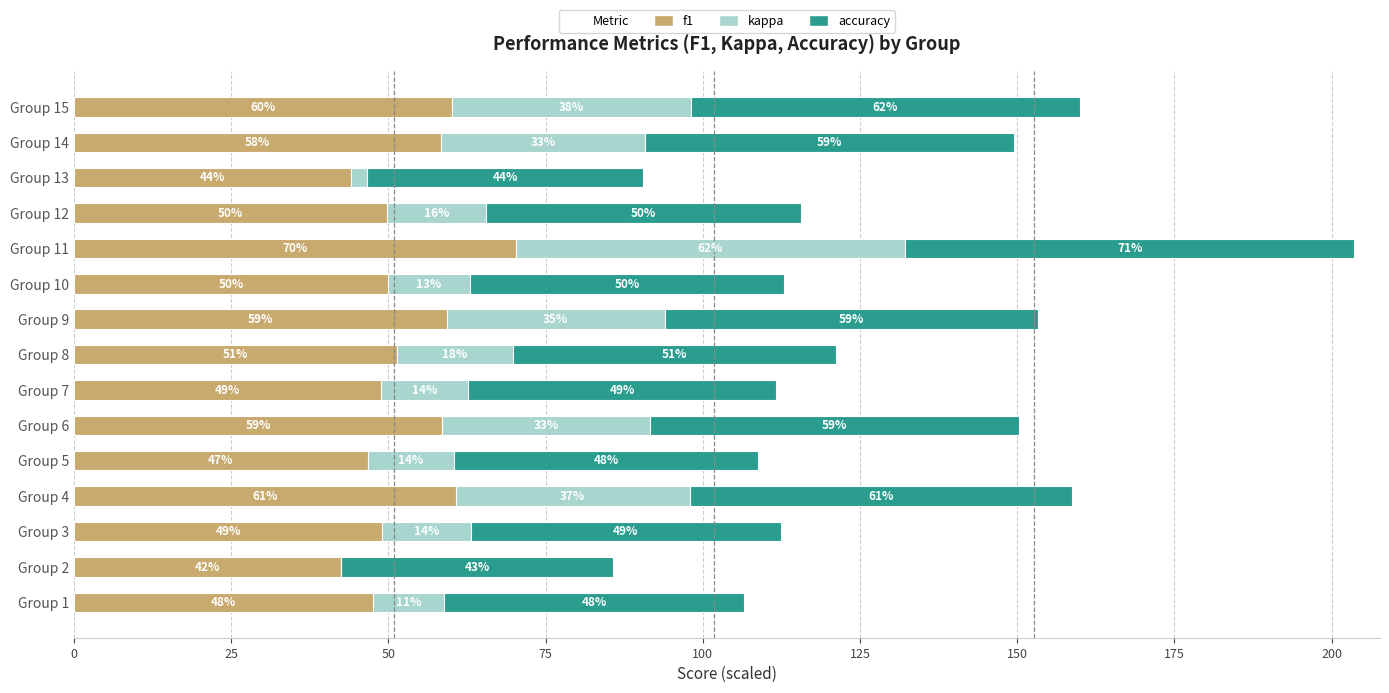

Where is f1 nearest to the value 56?

Group 14